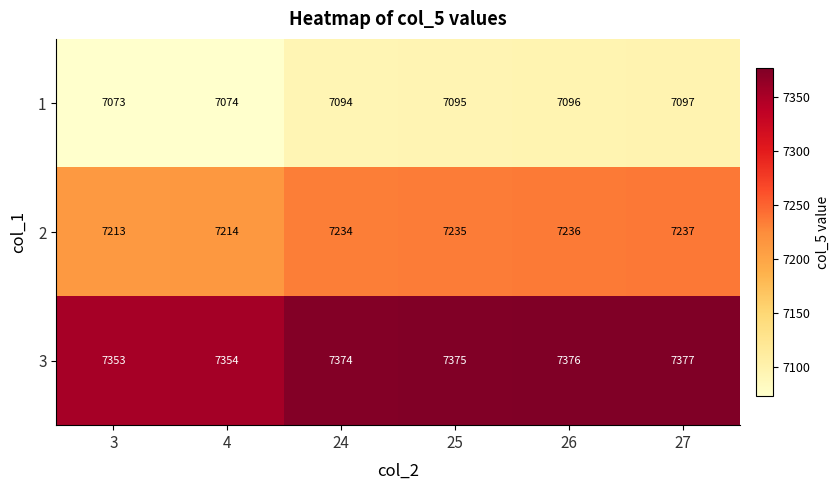

At which label does 2 reach its peak?

27